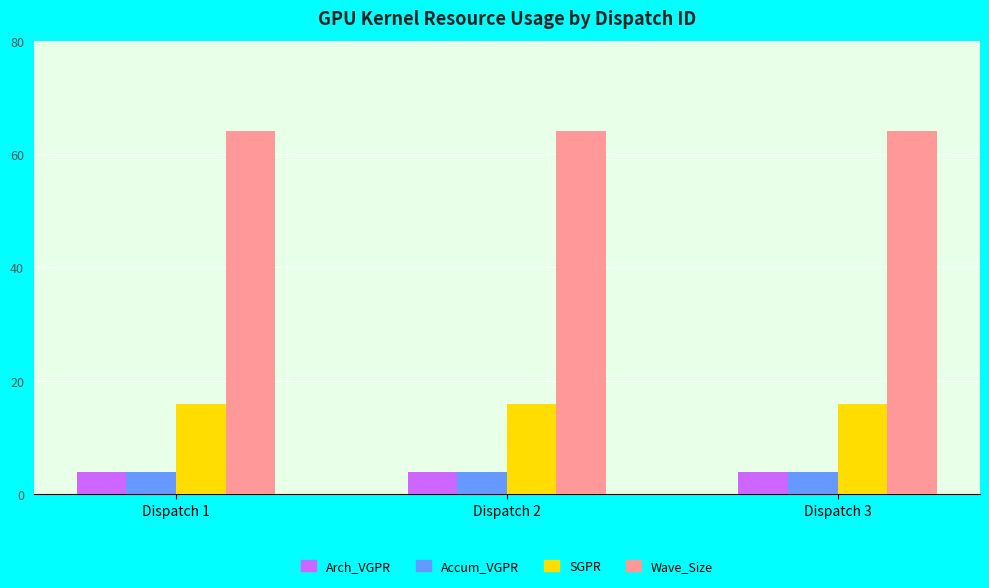

What is the minimum value for Wave_Size?

64